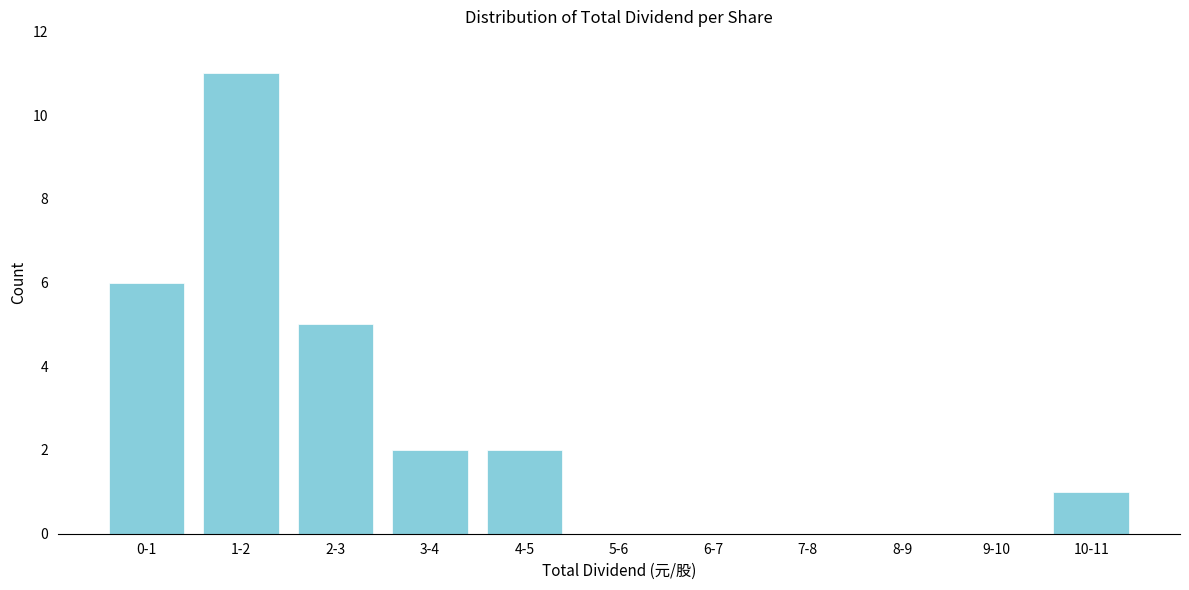

Reading left to right, what are all the values shown in this chart?

0-1=6	1-2=11	2-3=5	3-4=2	4-5=2	5-6=0	6-7=0	7-8=0	8-9=0	9-10=0	10-11=1